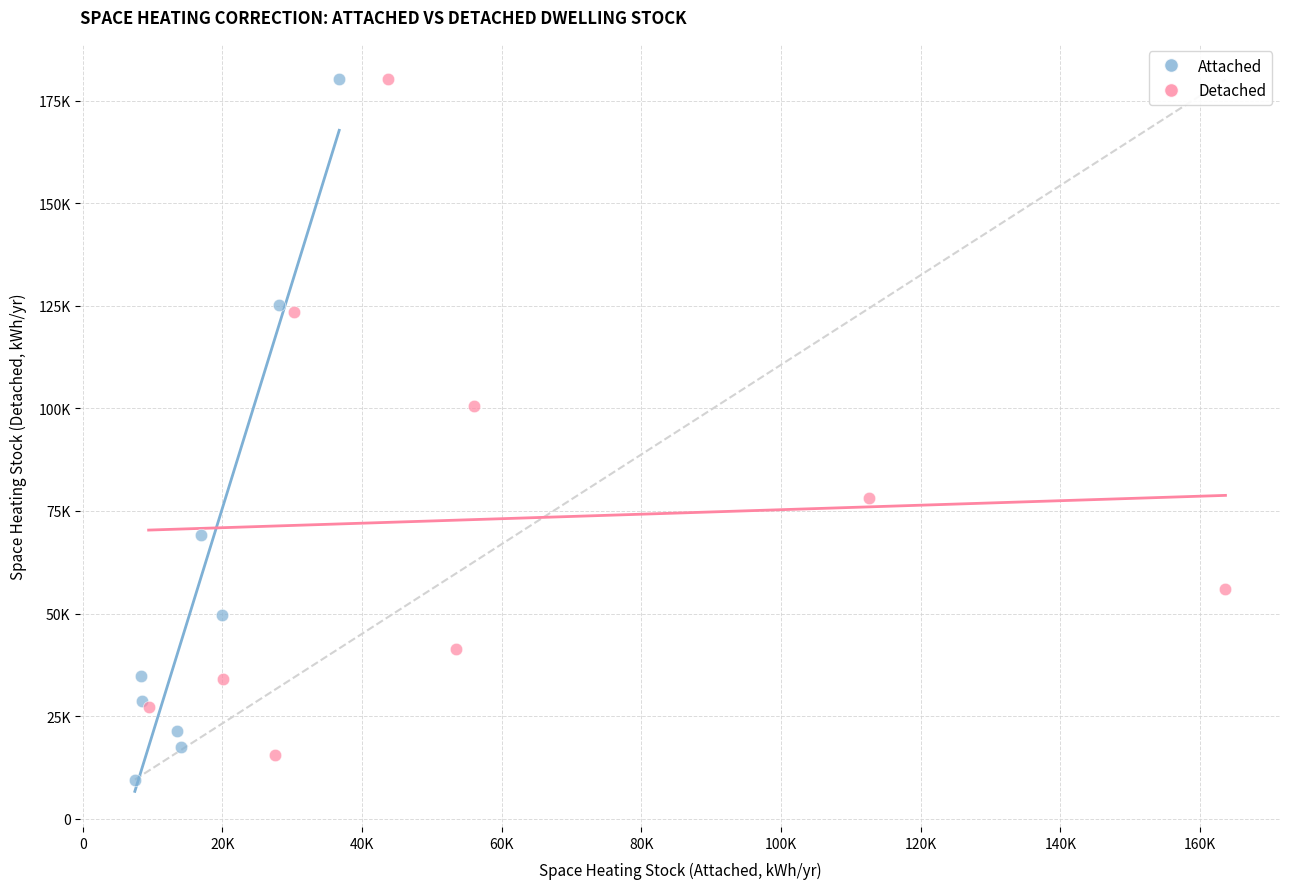

What are all the series names shown in the legend?

Attached, Detached